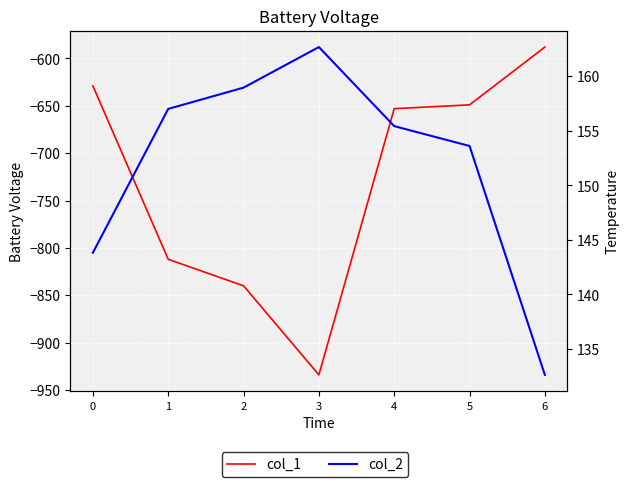

What is the sum of all col_1 values?

-5105.0